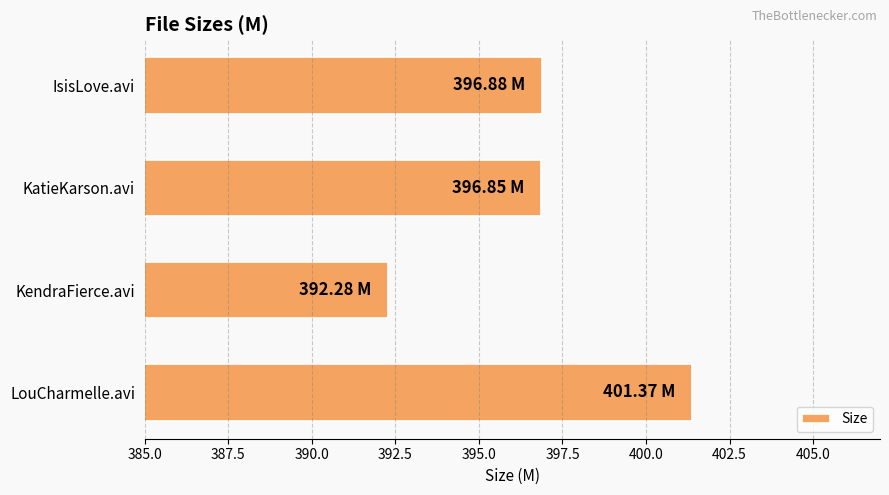

What is the sum of the values at KatieKarson.avi and IsisLove.avi?

793.7